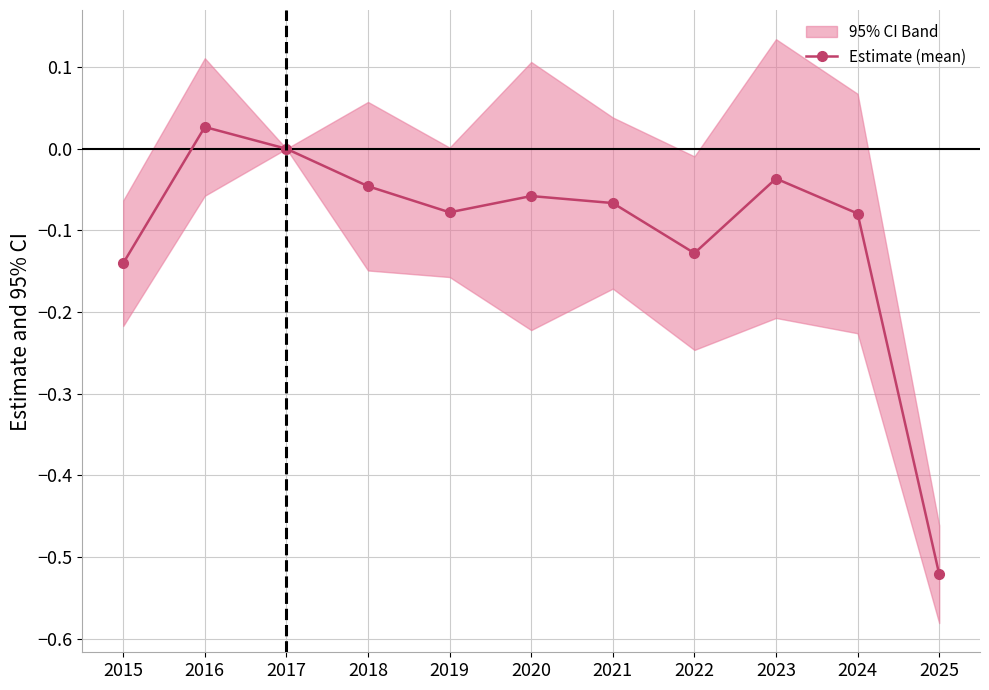

How many lines are shown in the chart?

1